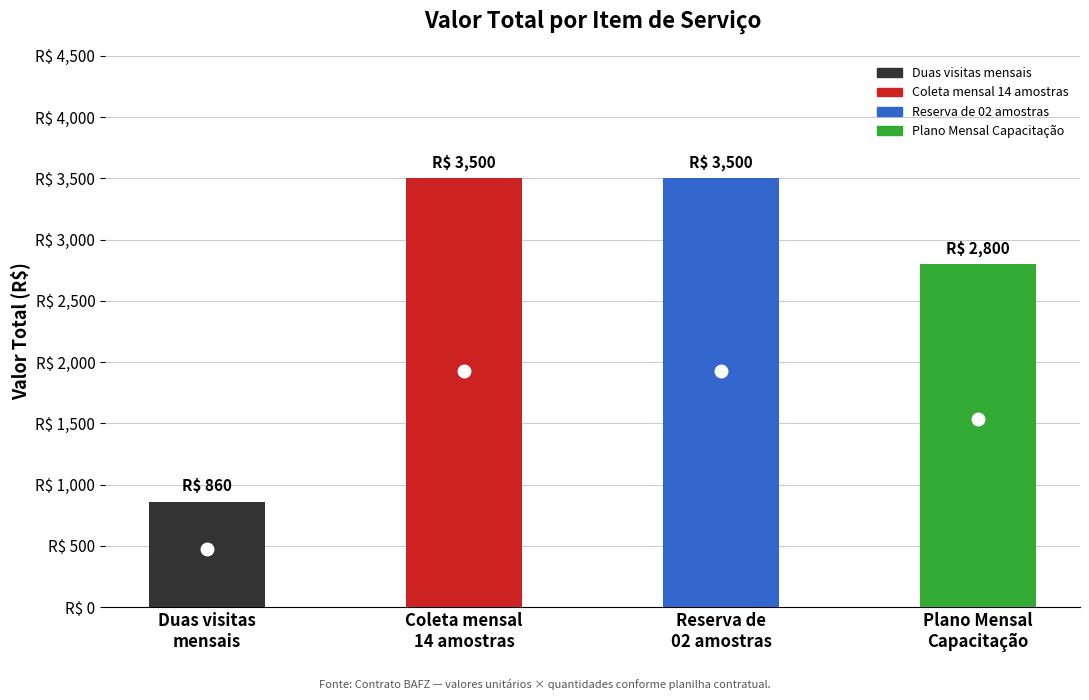

How many values are below 3500?

2